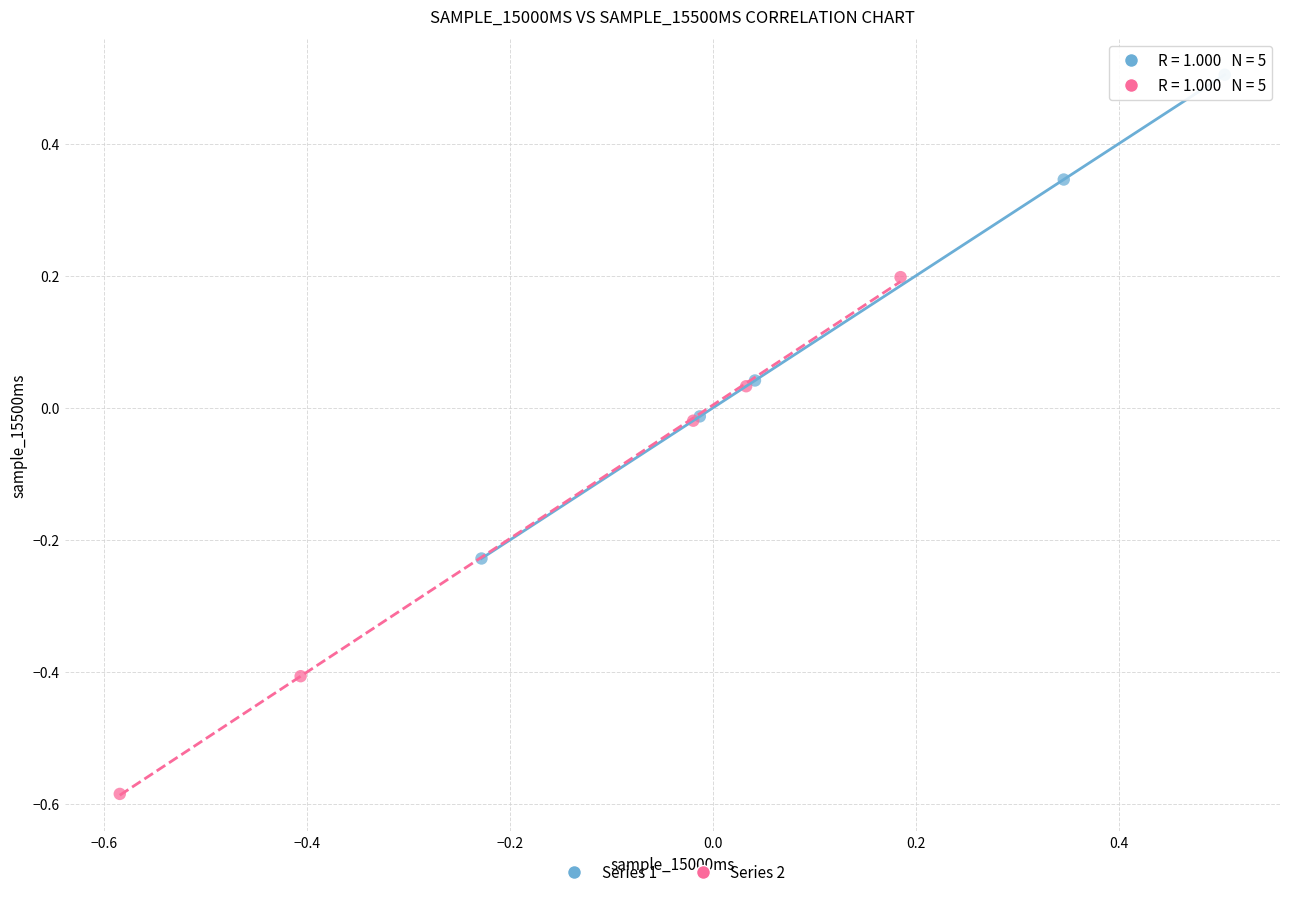

Which series contains the lowest Y value?

Series 2